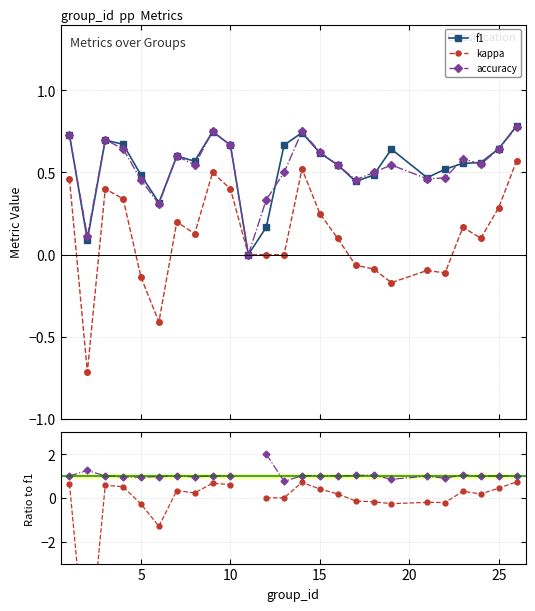

True or false: kappa has more than 0 points higher than both neighbors.

True